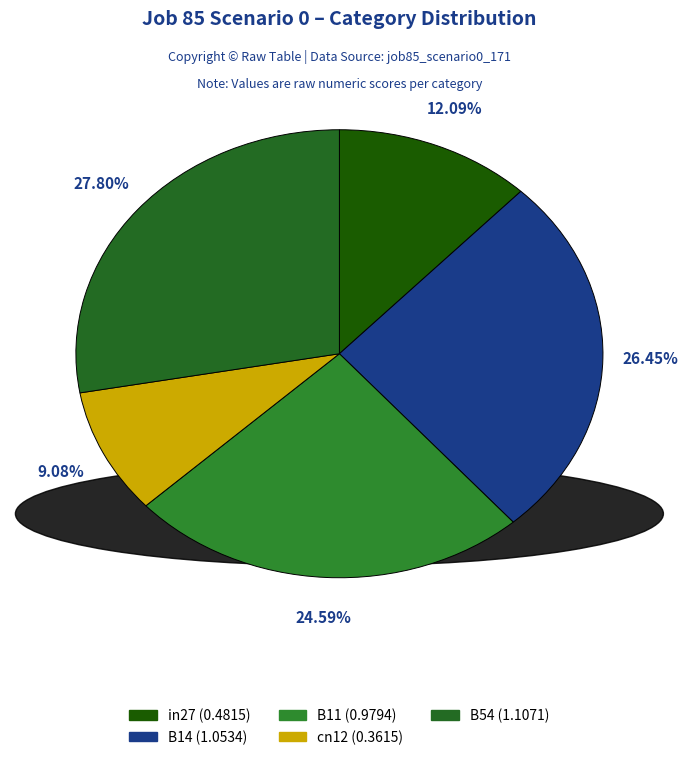

Is B11 the majority of the pie?

No